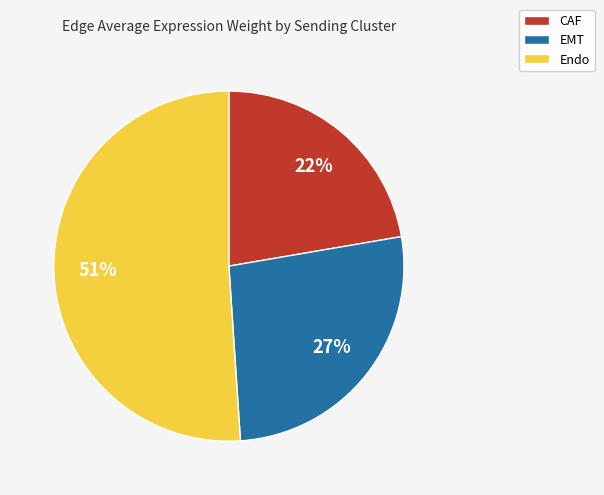

Between EMT and Endo, which is larger?

Endo